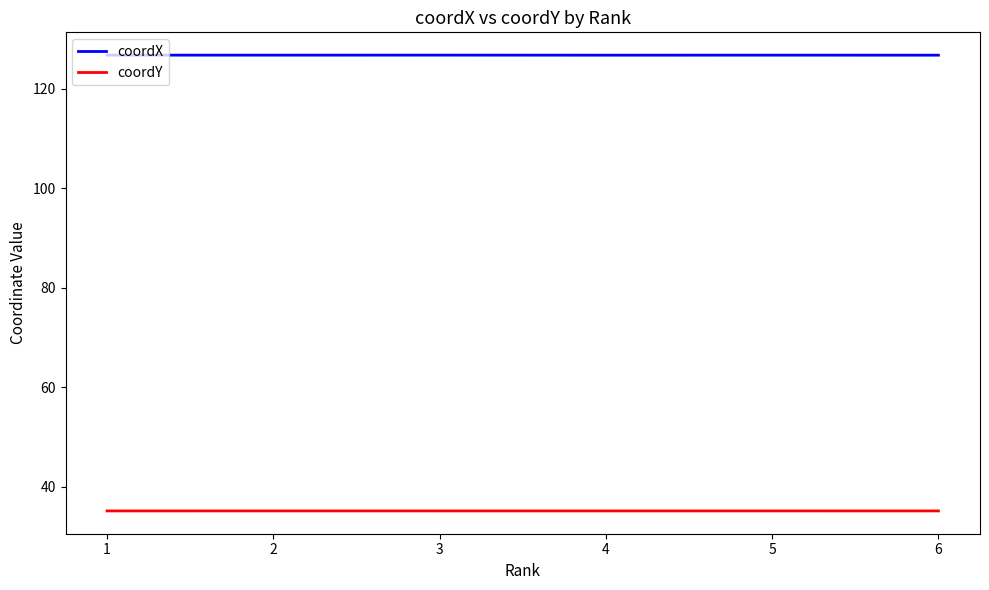

Rank the series by their maximum value, from lowest to highest.

coordY, coordX